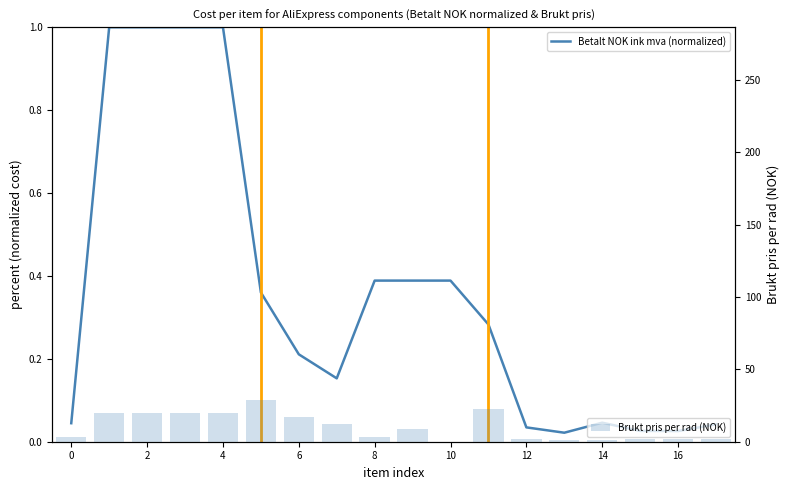

What is the label of the 3rd bar from the right?

15